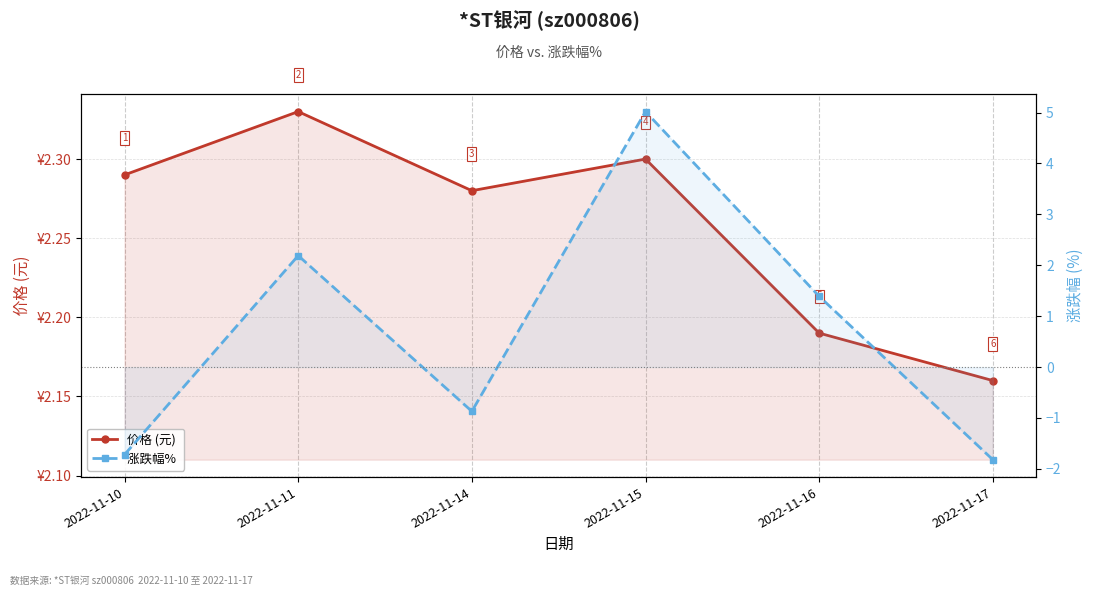

Count the number of data series in this chart.

2